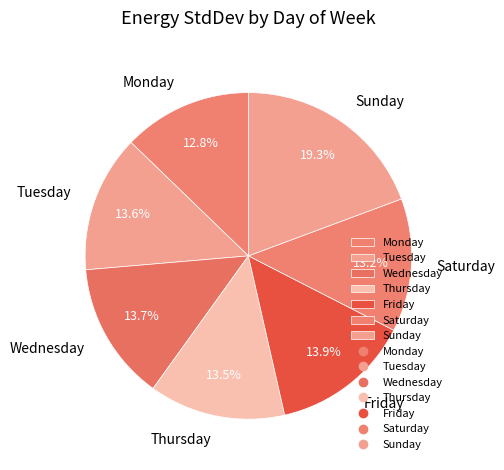

Is there any slice that represents more than half of the pie?

No